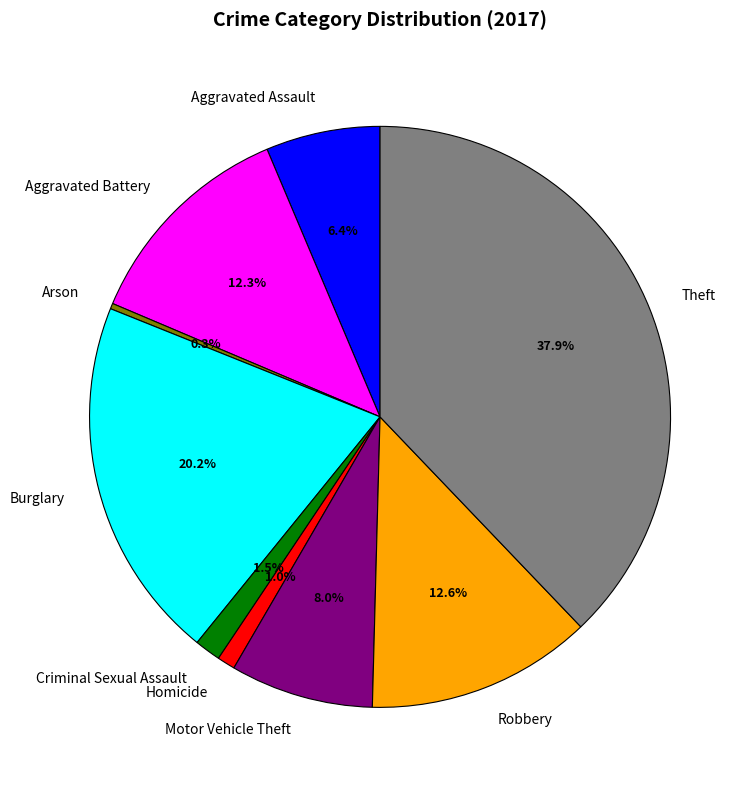

What is the smallest slice in the pie chart?

Arson